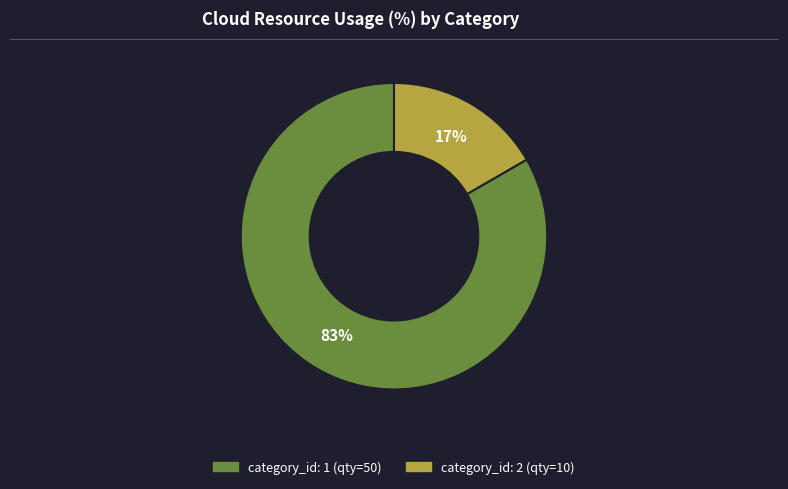

Is it true that category_id: 1 (qty=50) is 83% of the pie?

True